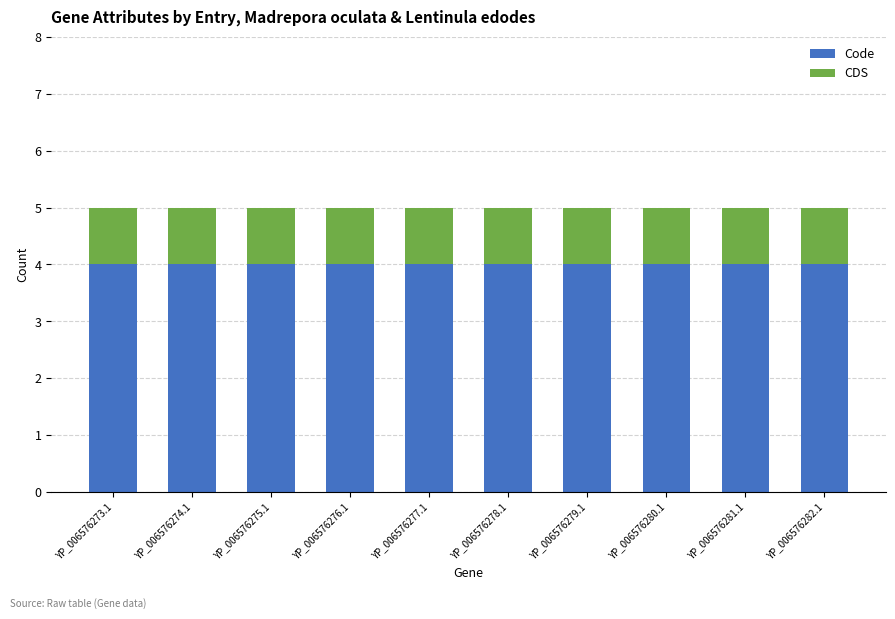

What value does the Code series have at YP_006576281.1?

4